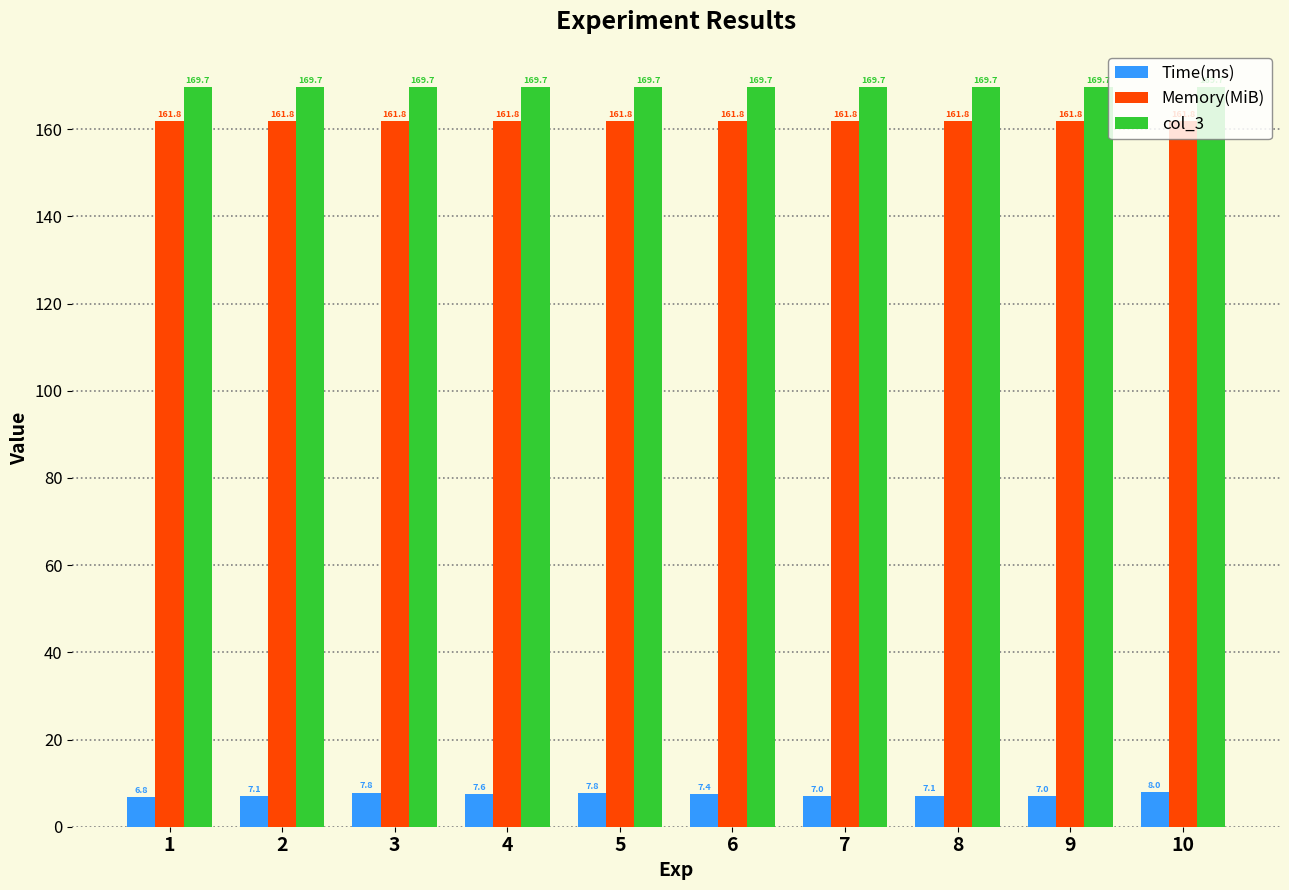

How many values in the Time(ms) series are below 7?

3